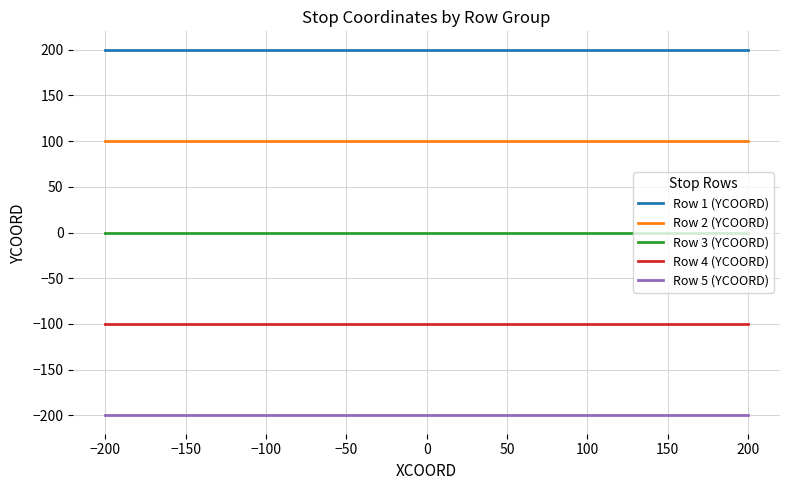

True or false: Row 2 (YCOORD) and Row 4 (YCOORD) intersect in this chart.

False